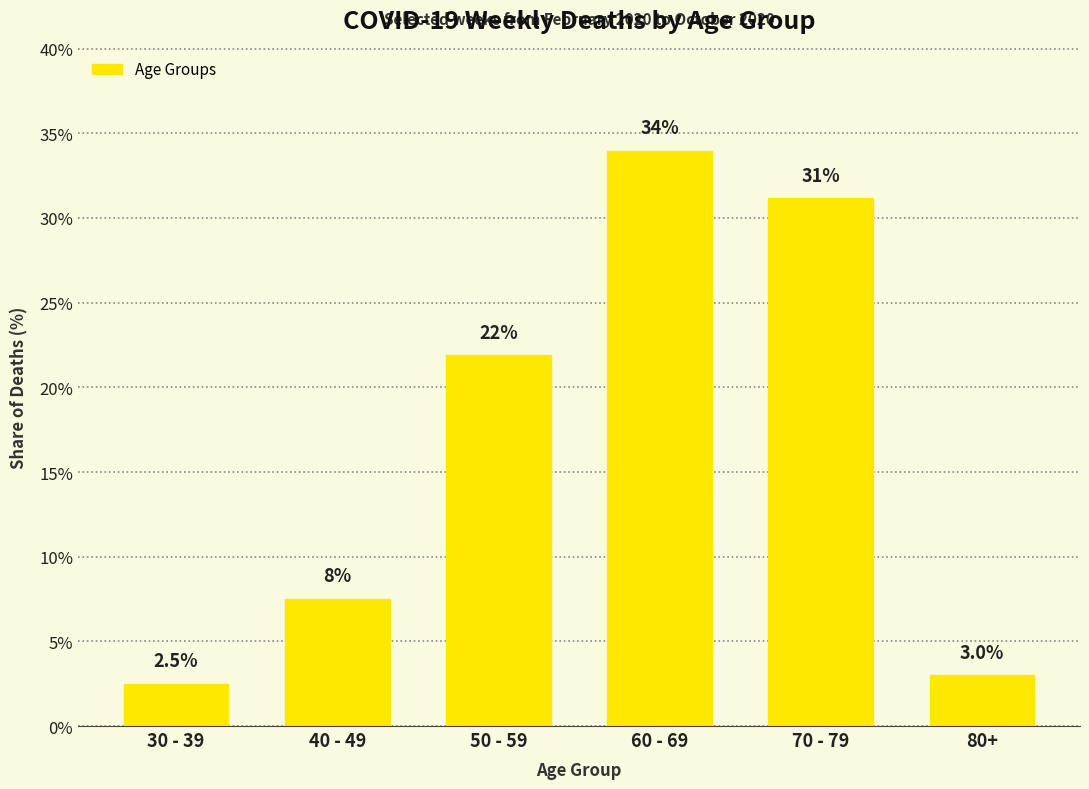

Rank the categories by value from lowest to highest.

30 - 39, 80+, 40 - 49, 50 - 59, 70 - 79, 60 - 69